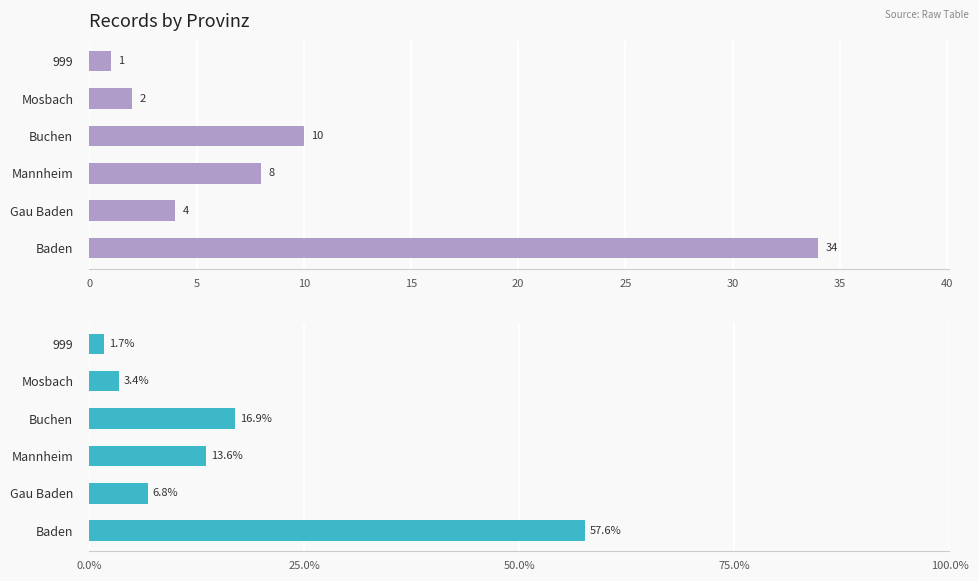

What is the maximum value for Count?

34.0